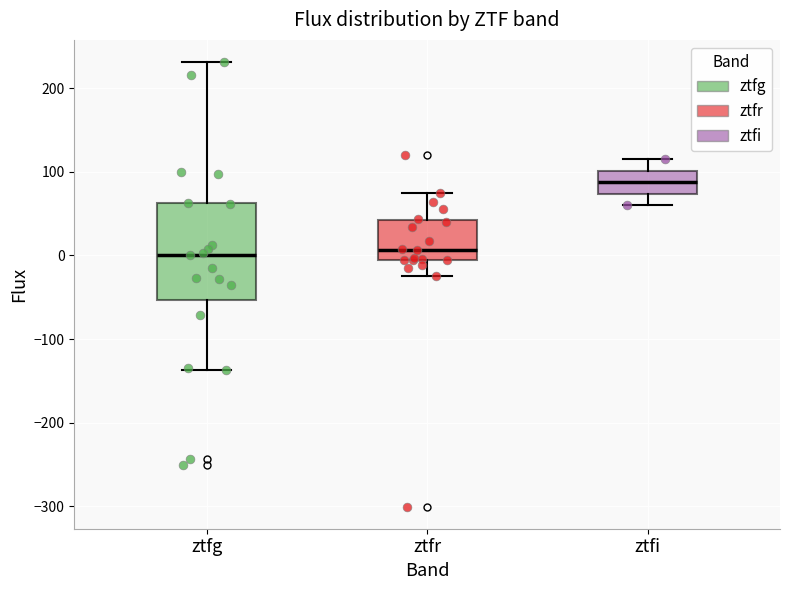

Which box has the highest median line?

ztfi